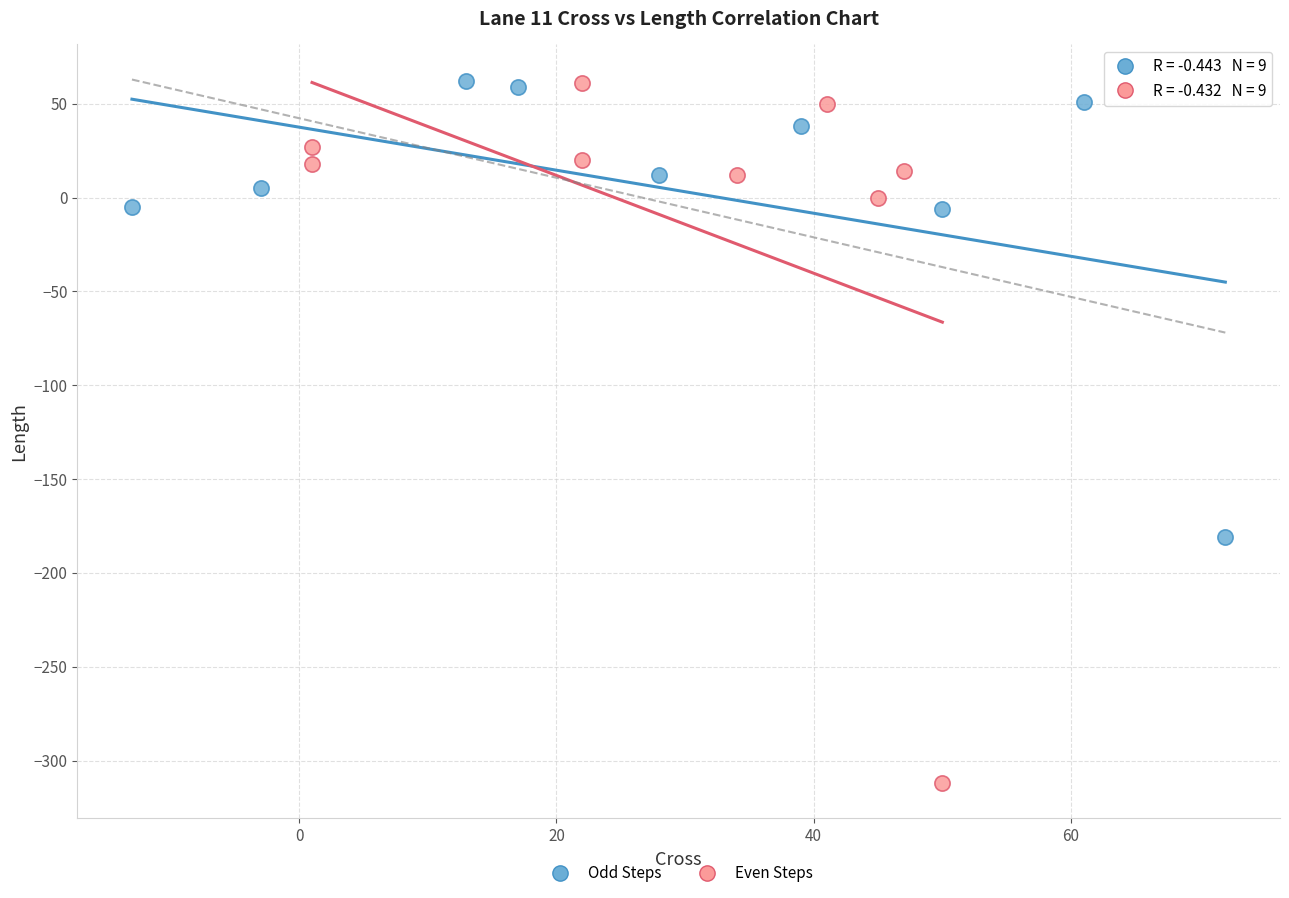

Which series has the widest spread of Y values?

Even Steps